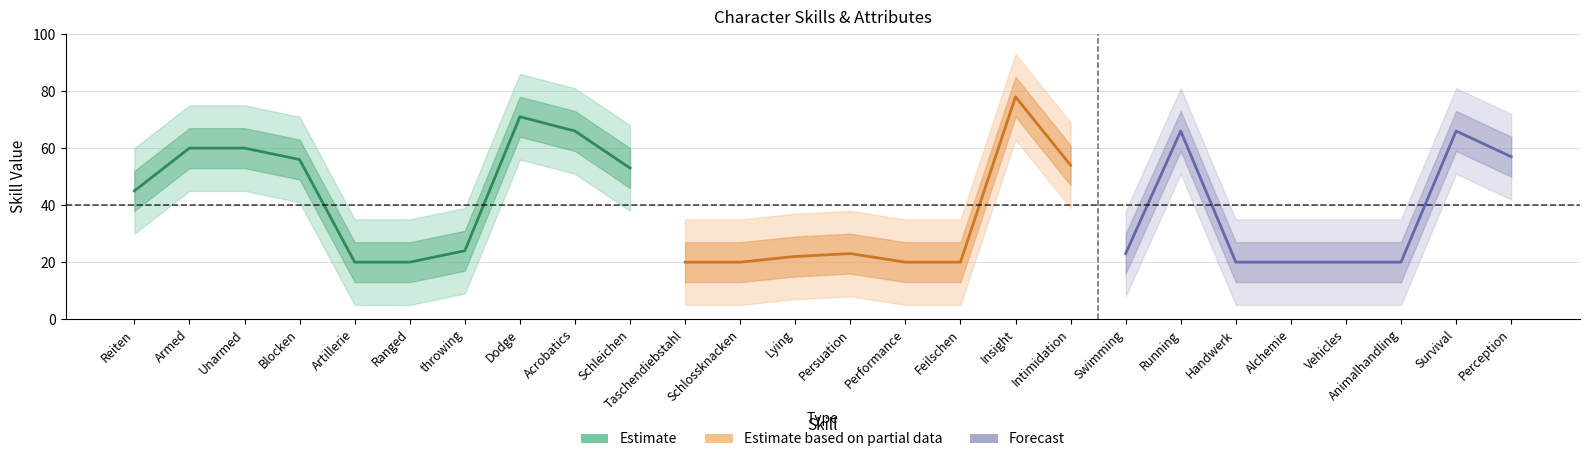

List the labels in order of value, largest first.

Insight, Dodge, Acrobatics, Running, Survival, Armed, Unarmed, Perception, Blocken, Intimidation, Schleichen, Reiten, throwing, Persuation, Swimming, Lying, Artillerie, Ranged, Taschendiebstahl, Schlossknacken, Performance, Feilschen, Handwerk, Alchemie, Vehicles, Animalhandling